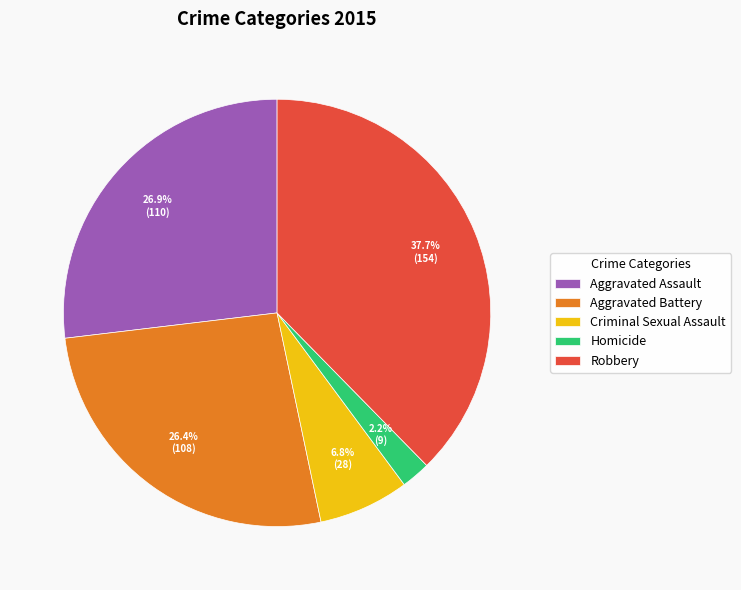

Between Criminal Sexual Assault and Aggravated Battery, which is larger?

Aggravated Battery